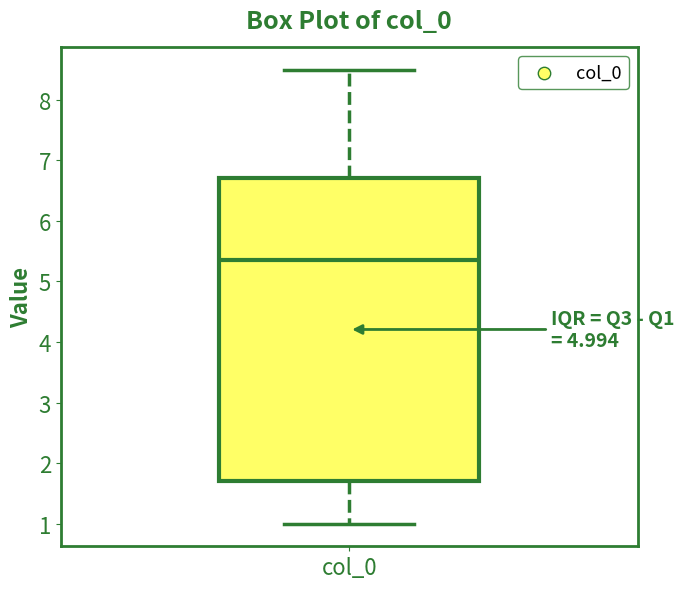

Where does the upper whisker of the box for col_0 end on the y-axis? The values are not printed on the chart, so give them approximately, as read against the axis.

8.5